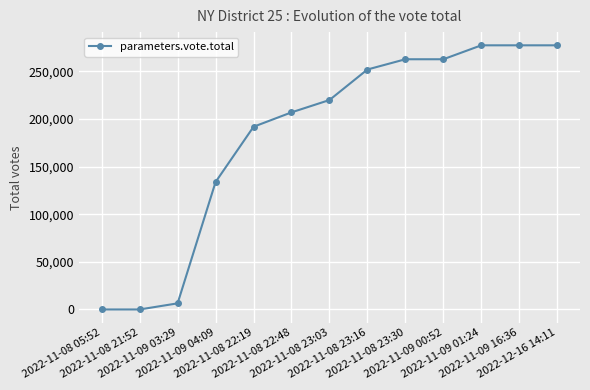

At which label is the value closest to 138591?

2022-11-09 04:09